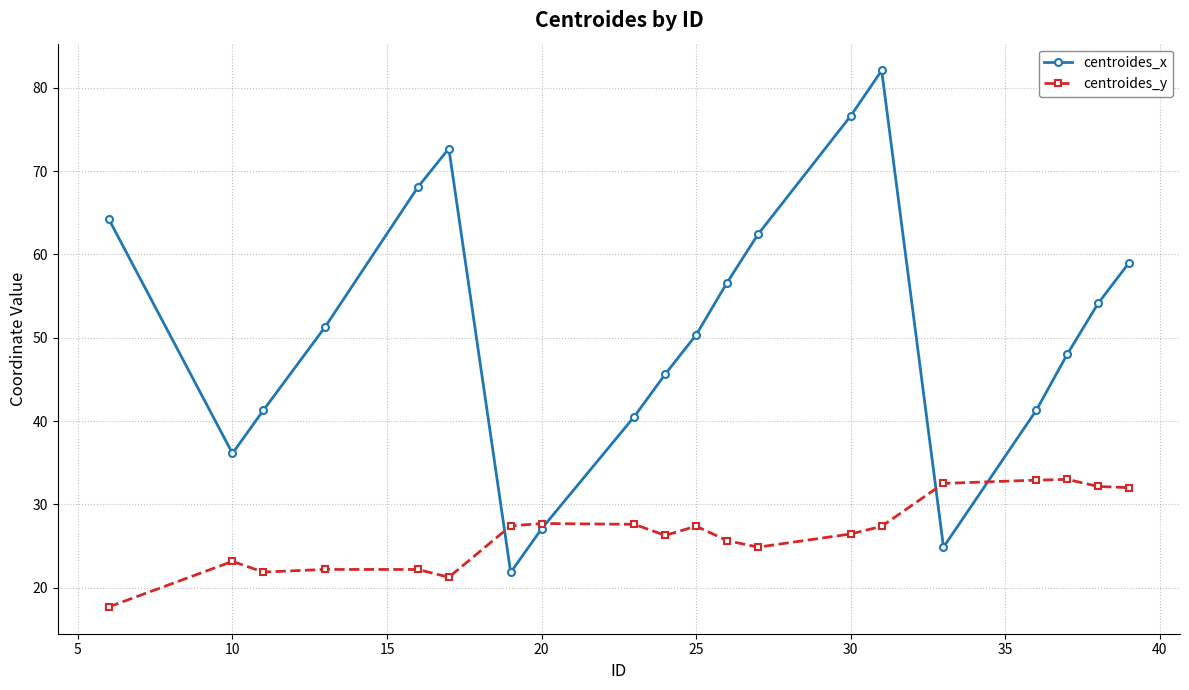

What is the maximum value shown in the chart?

82.1